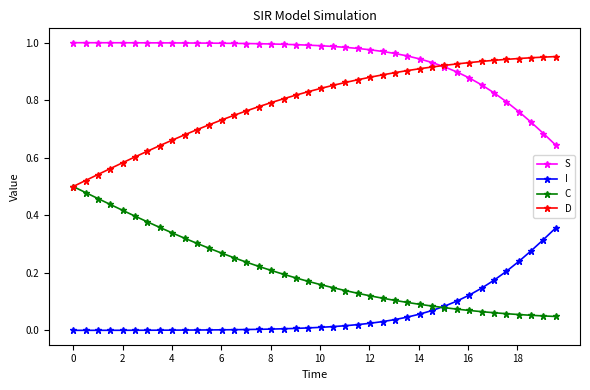

Which series has the largest total across all categories?

S